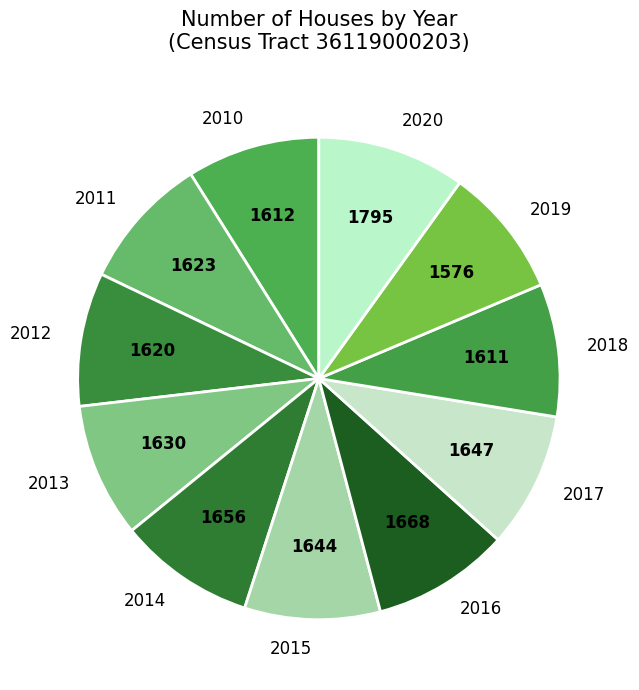

Is there a majority slice in this chart?

No